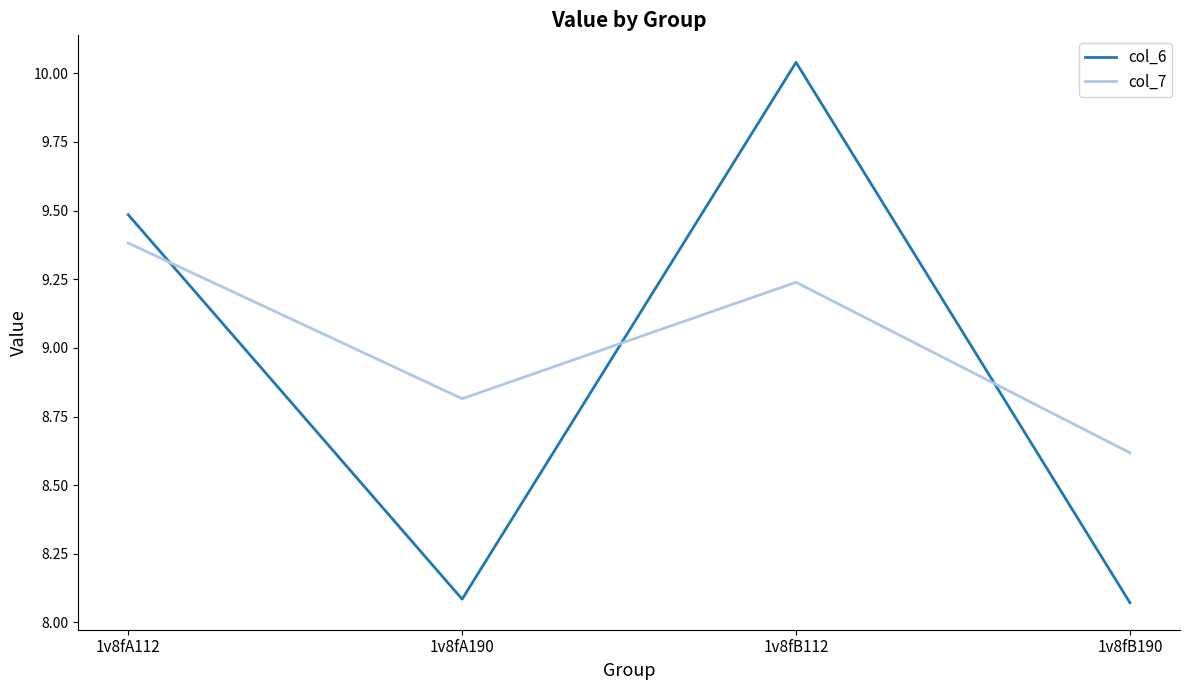

Which series has the largest range (max minus min)?

col_6